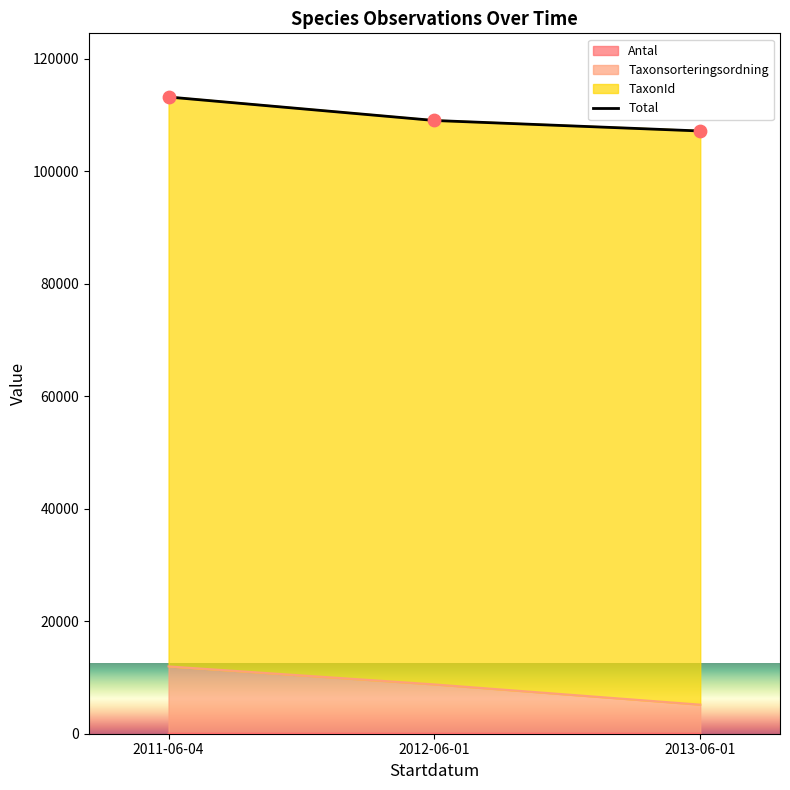

At how many categories does at least one series exceed 4295?

3